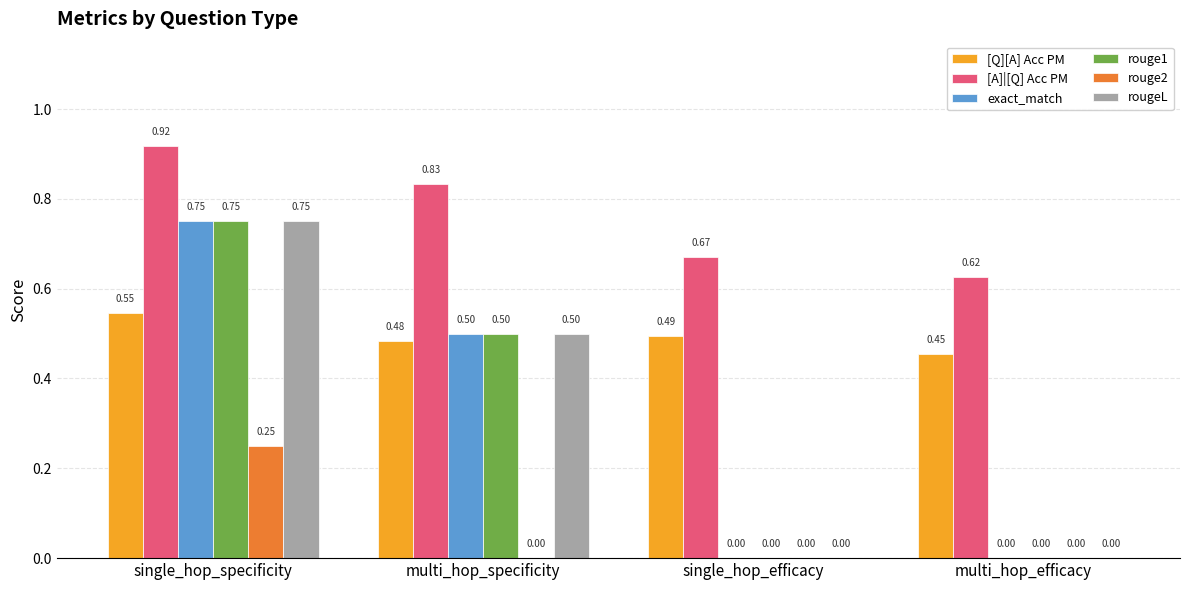

Is the value of exact_match at single_hop_specificity greater than the value of rougeL at multi_hop_efficacy?

Yes